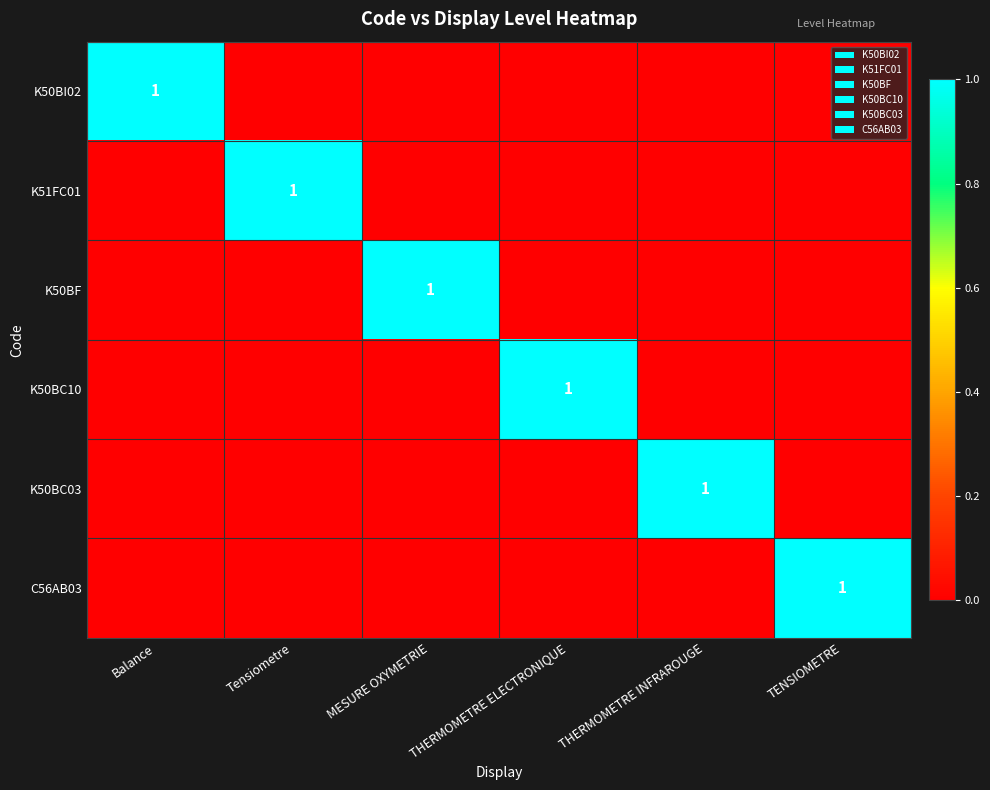

The K50BF series shows 2 at MESURE OXYMETRIE. True or false?

False